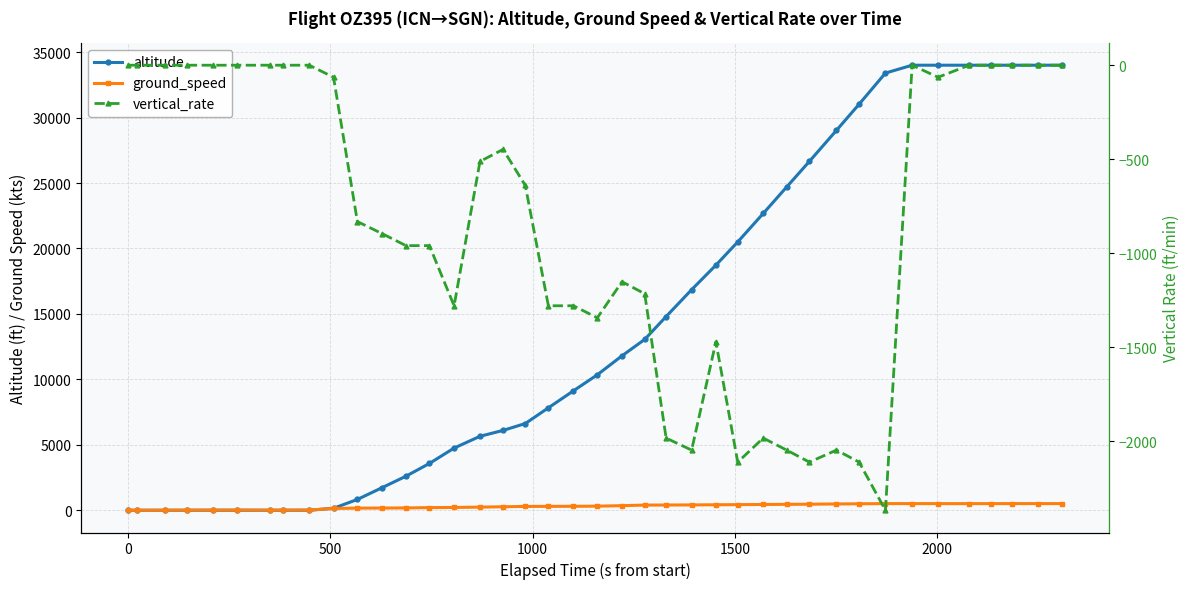

What are all the series names shown in the legend?

altitude, ground_speed, vertical_rate